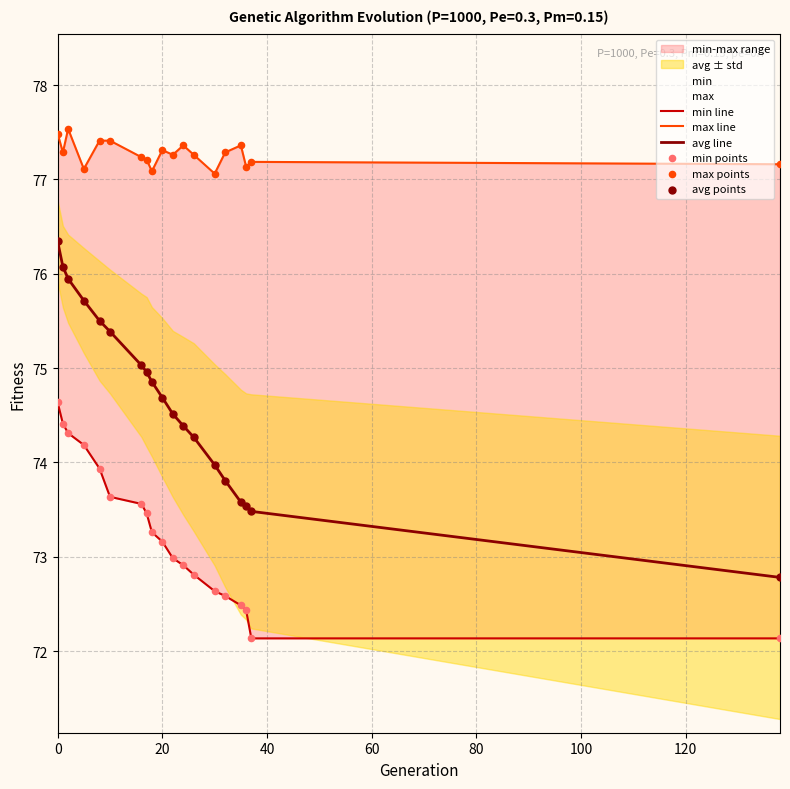

Which series has the largest total across all categories?

max line